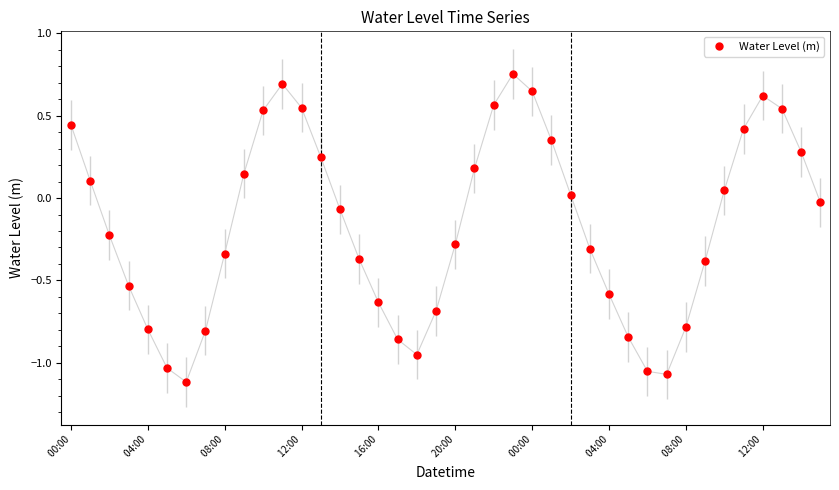

What is the difference between the maximum and second lowest values?

1.8